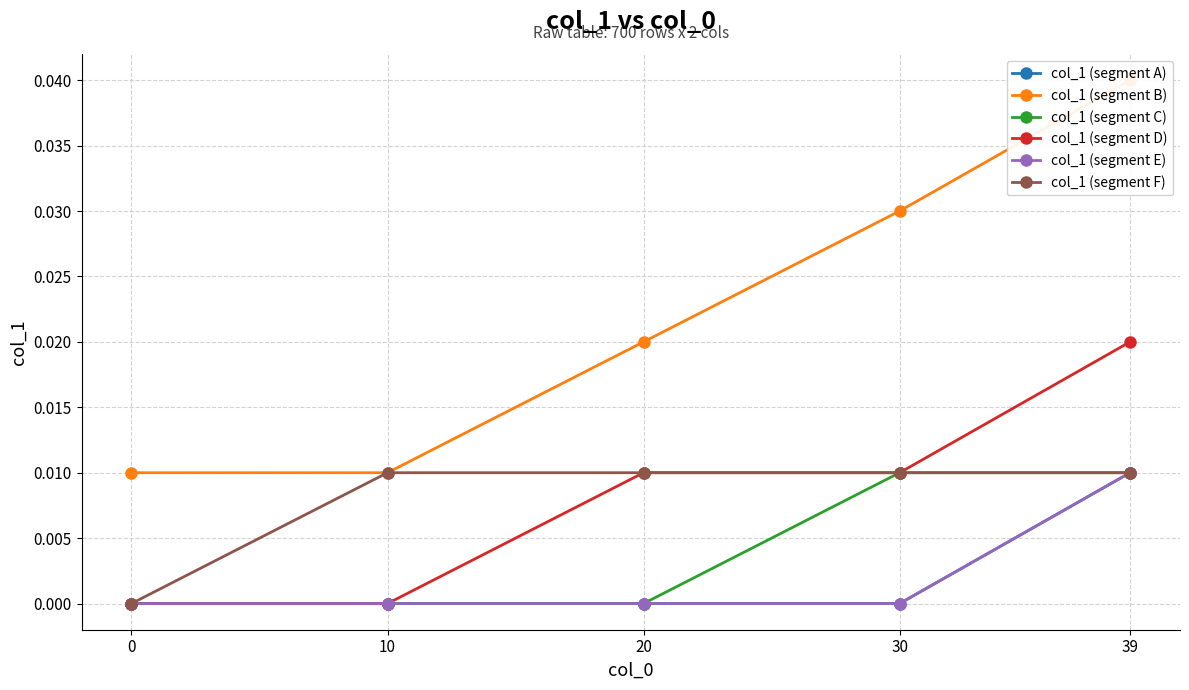

How many positive values does the col_1 (segment F) series have?

4